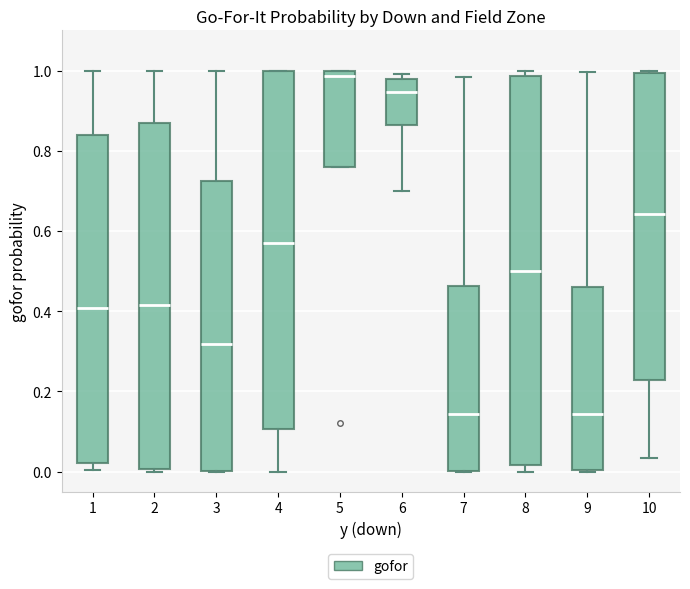

Reading left to right, transcribe this box plot: for each box, give where its median line is, the range the box spans, and where its two whiskers end, as read against the y-axis. The values are not printed on the chart, so give them approximately, as read against the axis.

1: median 0.40, box 0.02 to 0.84, whiskers 0.00 to 1.00
2: median 0.42, box 0.00 to 0.86, whiskers 0.00 to 1.00
3: median 0.32, box 0.00 to 0.72, whiskers 0.00 to 1.00
4: median 0.58, box 0.10 to 1.00, whiskers 0.00 to 1.00
5: median 0.98, box 0.76 to 1.00, whiskers 0.76 to 1.00
6: median 0.94, box 0.86 to 0.98, whiskers 0.70 to 1.00
7: median 0.14, box 0.00 to 0.46, whiskers 0.00 to 0.98
8: median 0.50, box 0.02 to 0.98, whiskers 0.00 to 1.00
9: median 0.14, box 0.00 to 0.46, whiskers 0.00 to 1.00
10: median 0.64, box 0.22 to 1.00, whiskers 0.04 to 1.00 (just above the box's upper edge)